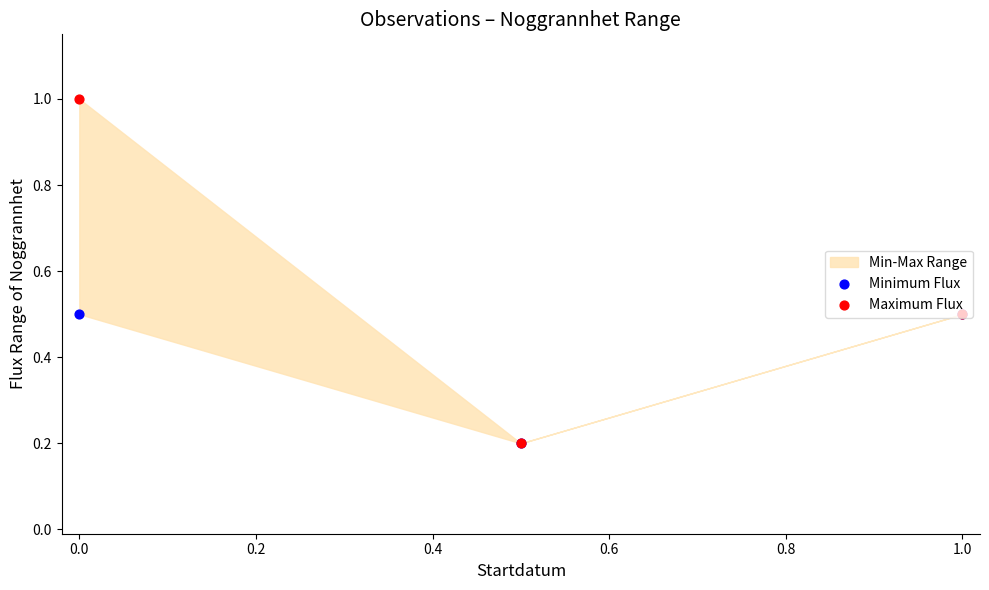

Which series reaches the minimum Y coordinate?

Minimum Flux